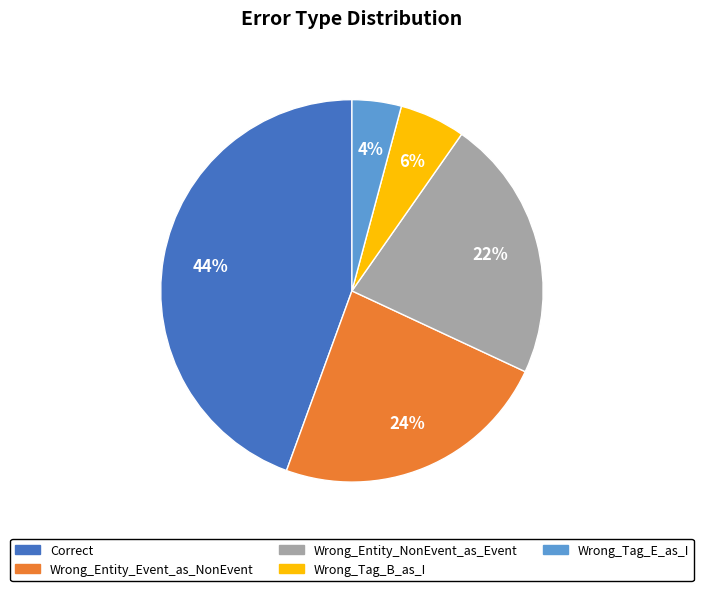

What is the ratio of the value at Wrong_Tag_E_as_I to the value at Wrong_Entity_NonEvent_as_Event?

0.2